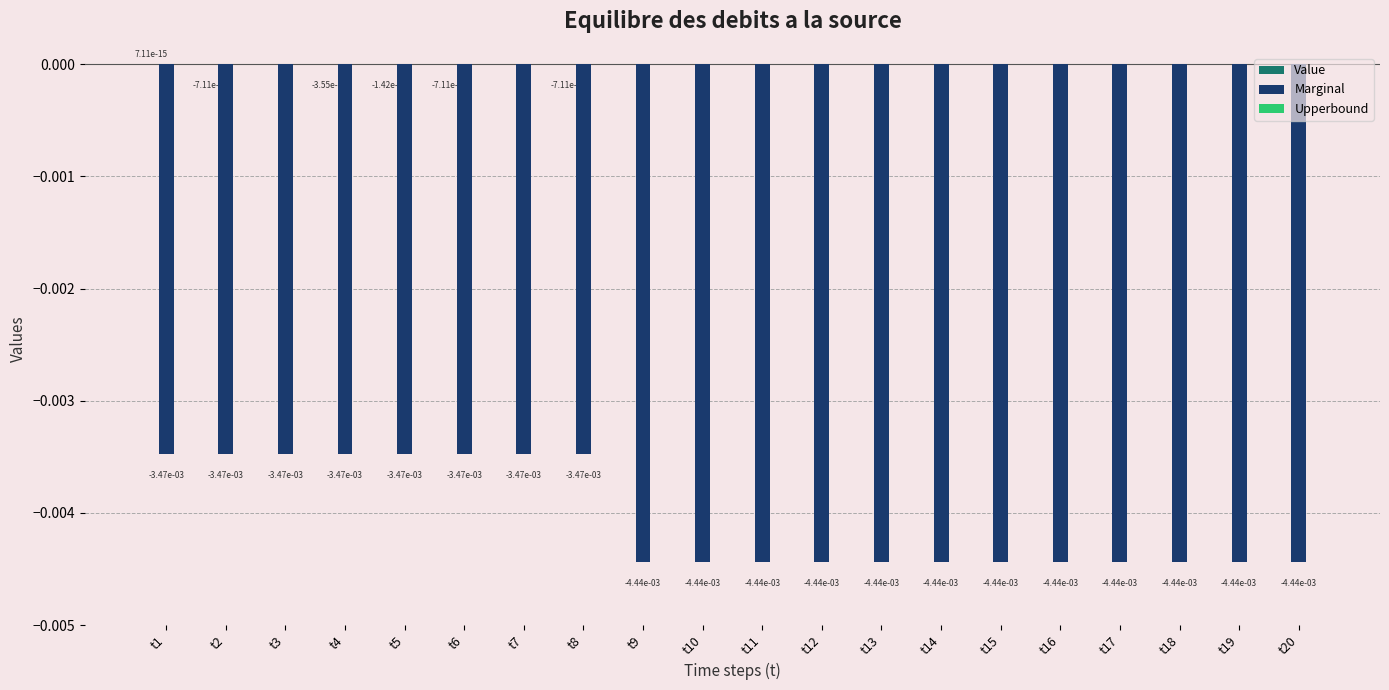

Is it true that Marginal equals -0.0 at t2?

True